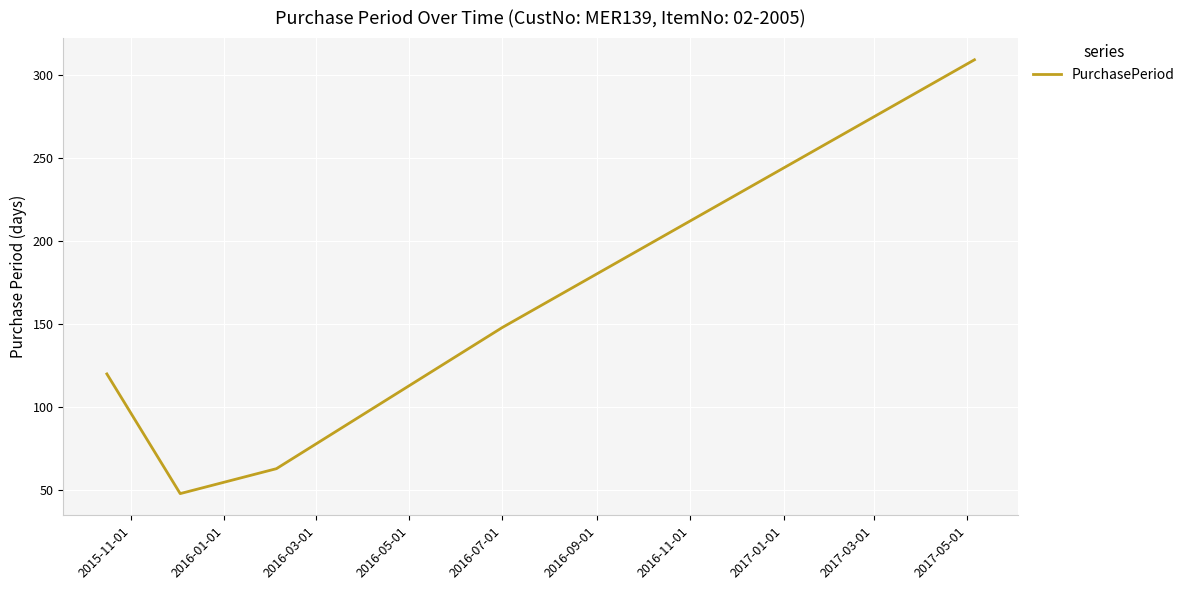

True or false: the data has more than 2 interior local peaks.

False